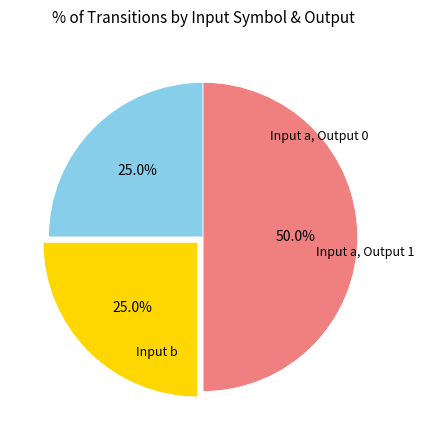

Is there a majority slice in this chart?

Yes